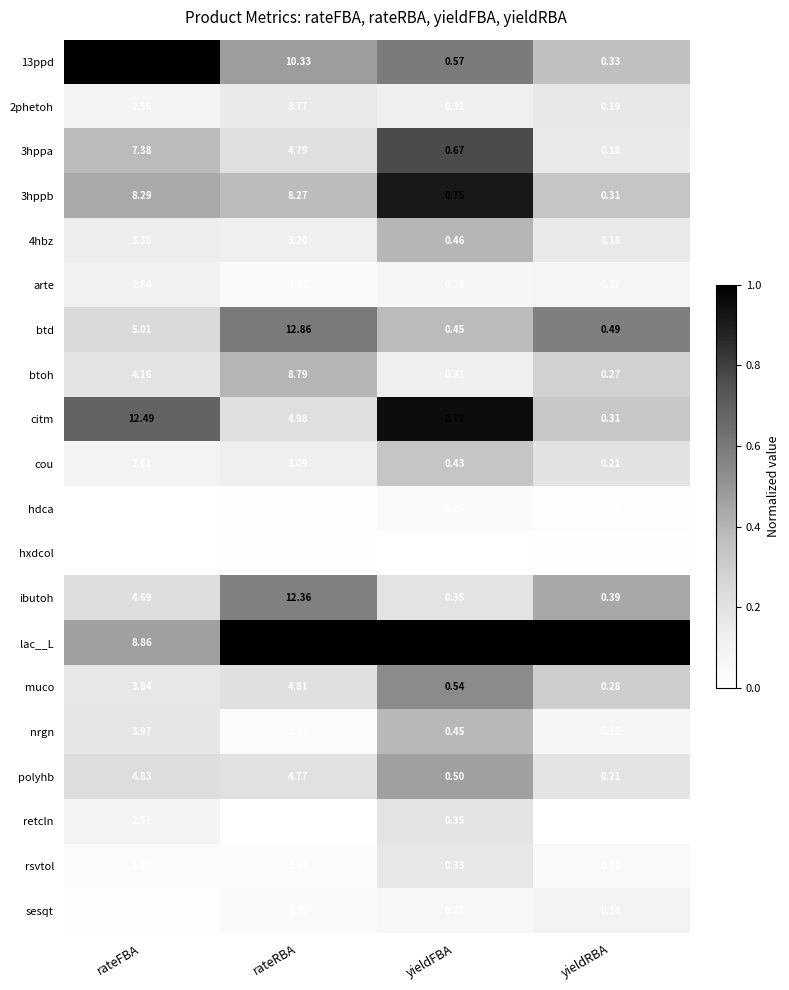

Where does the arte series first go above 1?

rateFBA